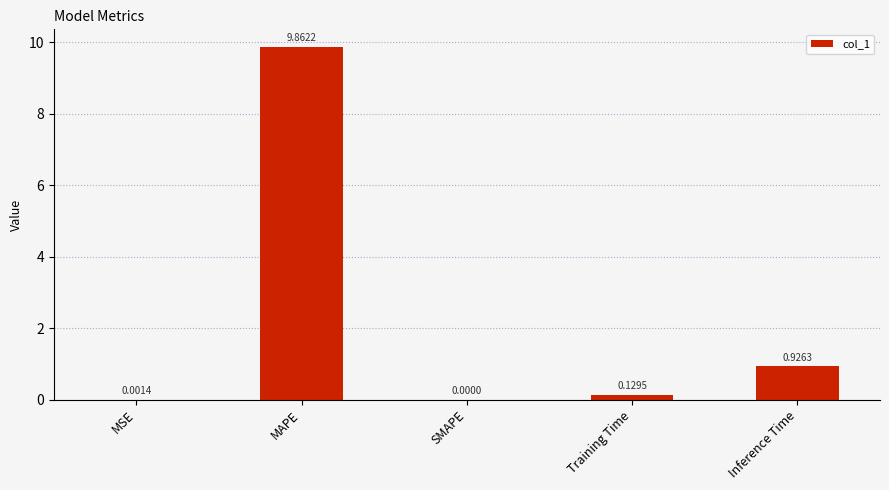

How many series are shown in this chart?

1